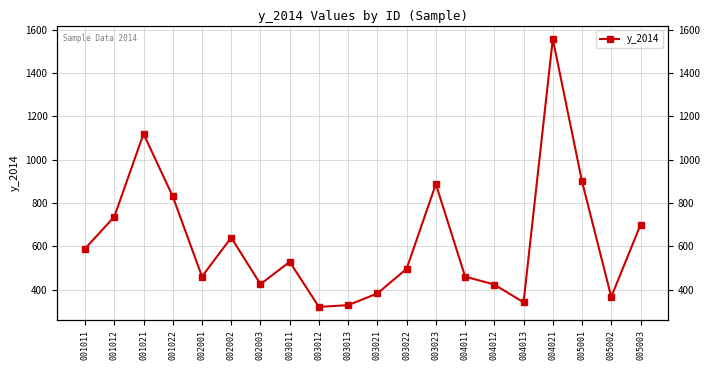

What is the sum of all values?

12505